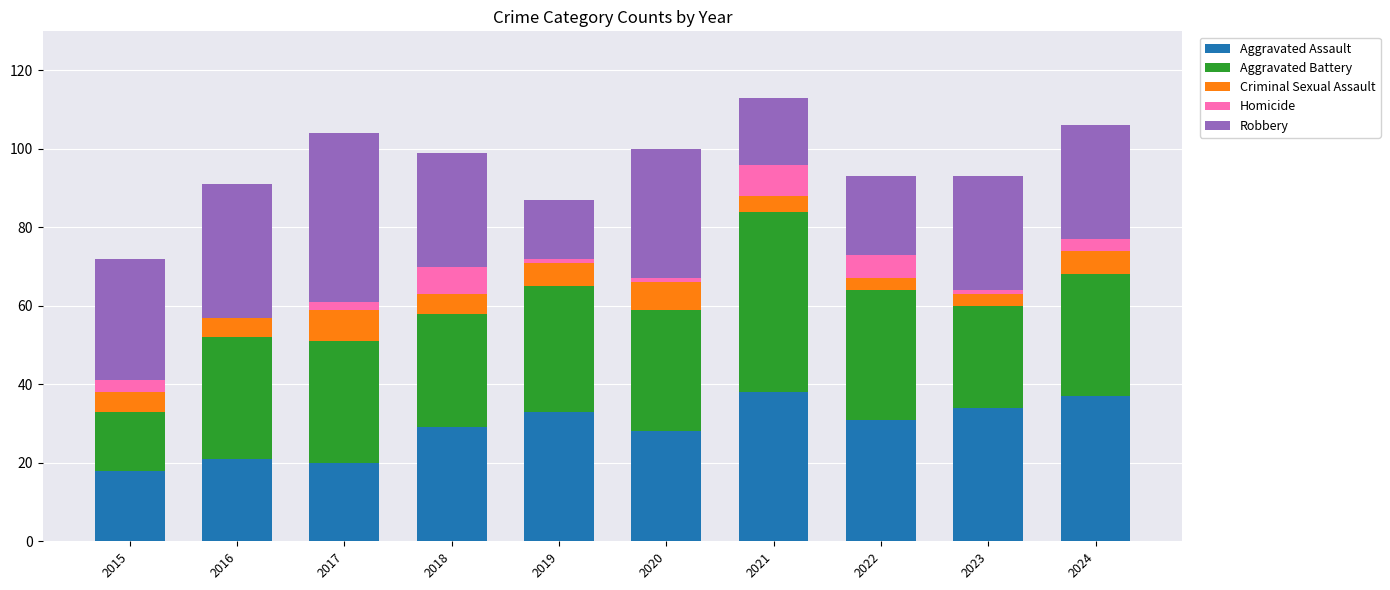

The value of Aggravated Assault at 2016 is 21. True or false?

True